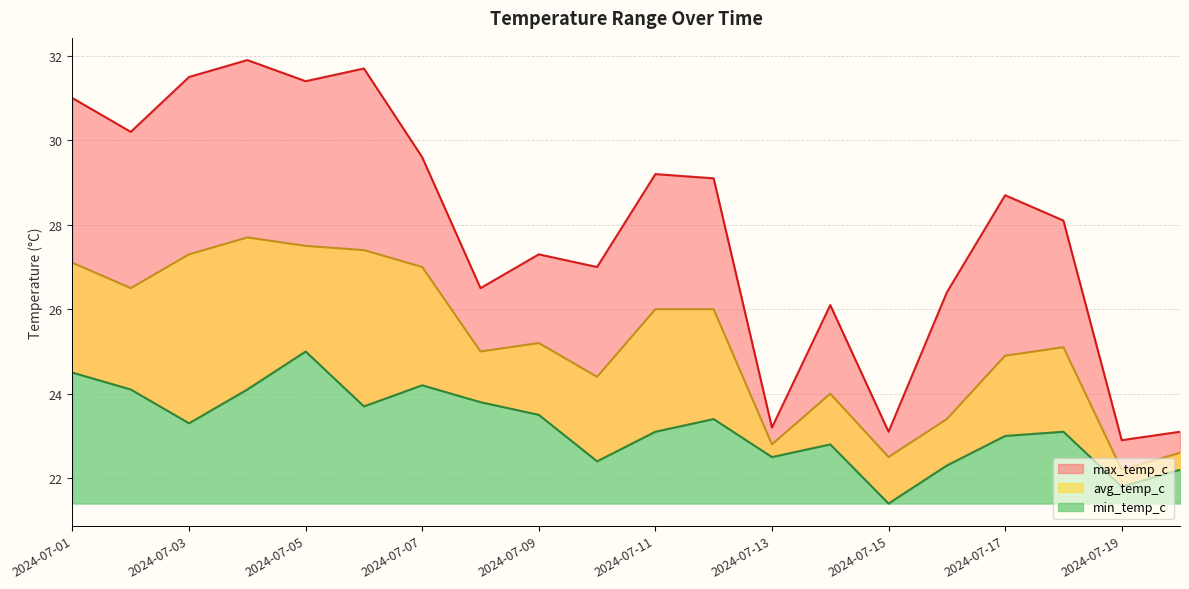

What is the difference between the highest and lowest values at 2024-07-04?

7.8